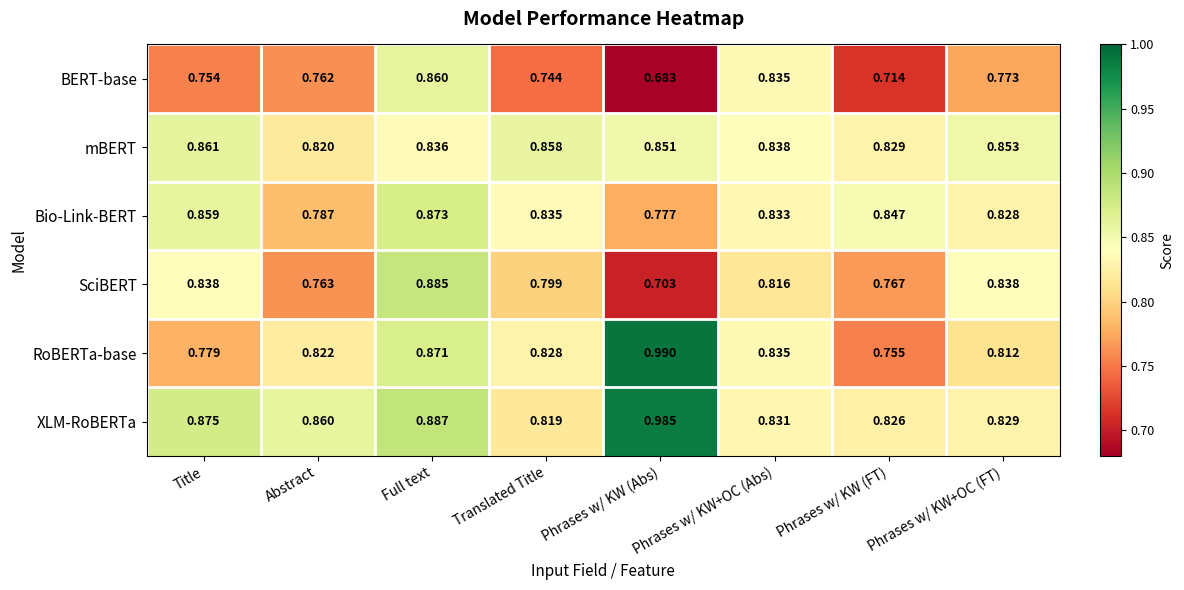

At which label does XLM-RoBERTa reach its minimum?

Translated Title